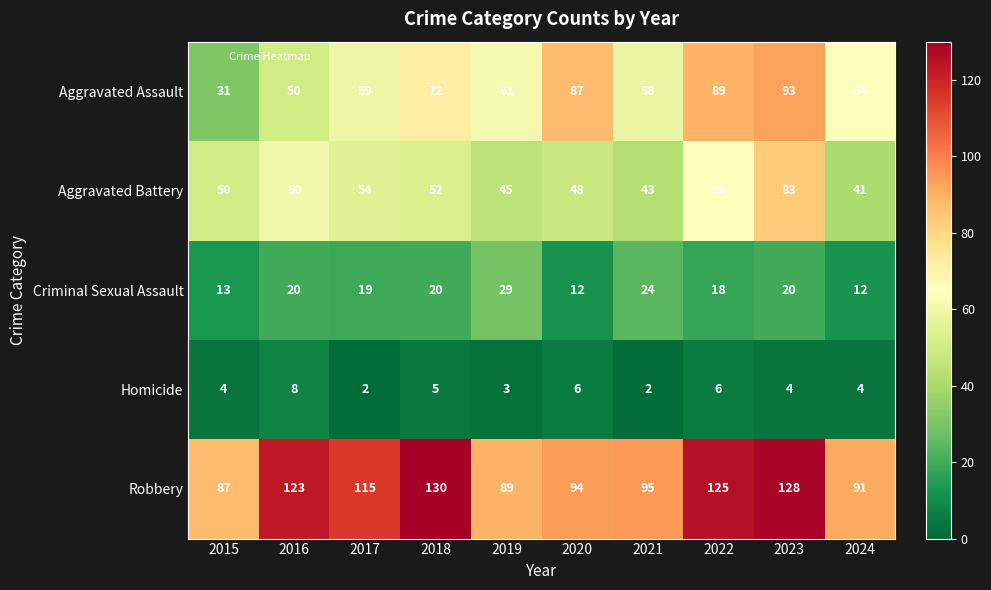

Which series has the largest total across all categories?

Robbery